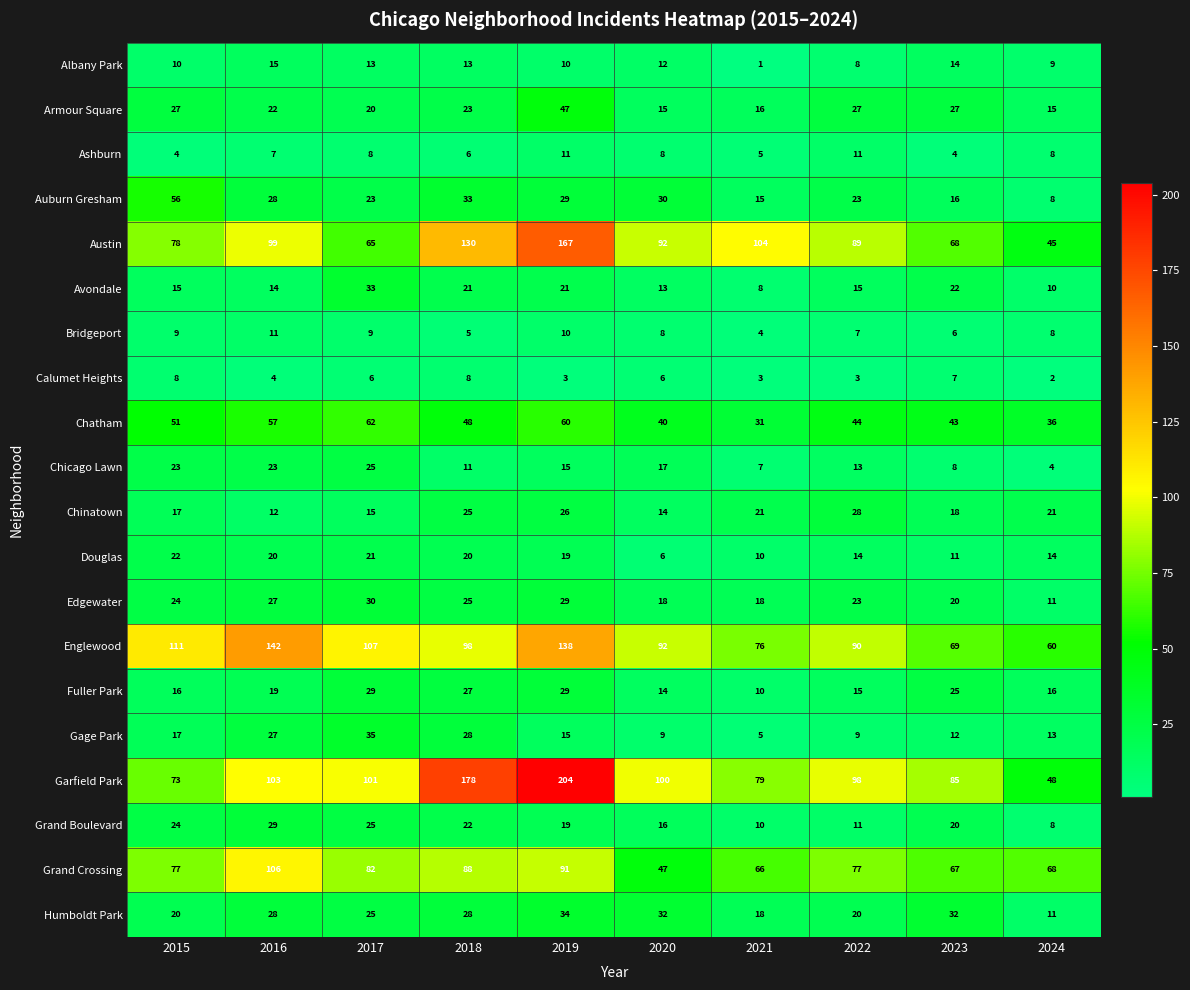

At which category does the chart reach its minimum across all series?

2021